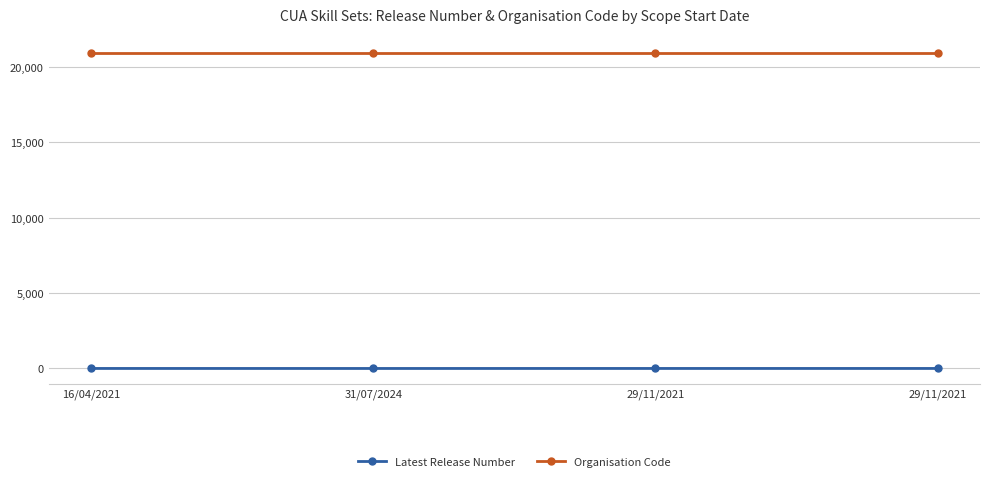

What is the sum of all Organisation Code values?

83796